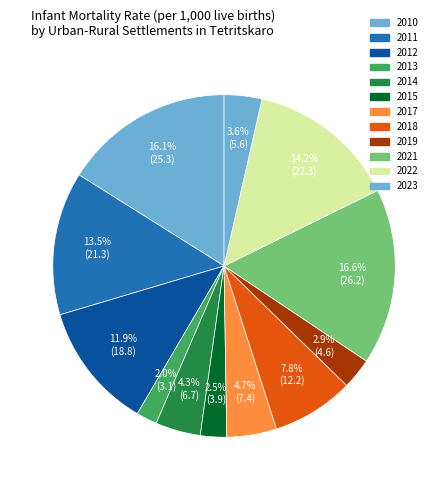

True or false: 2023 accounts for 0% of the total.

True